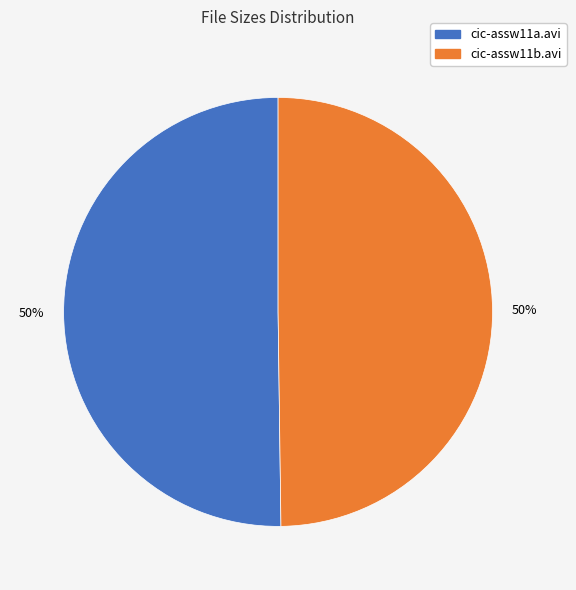

What is the ratio of the value at cic-assw11a.avi to the value at cic-assw11b.avi?

1.0